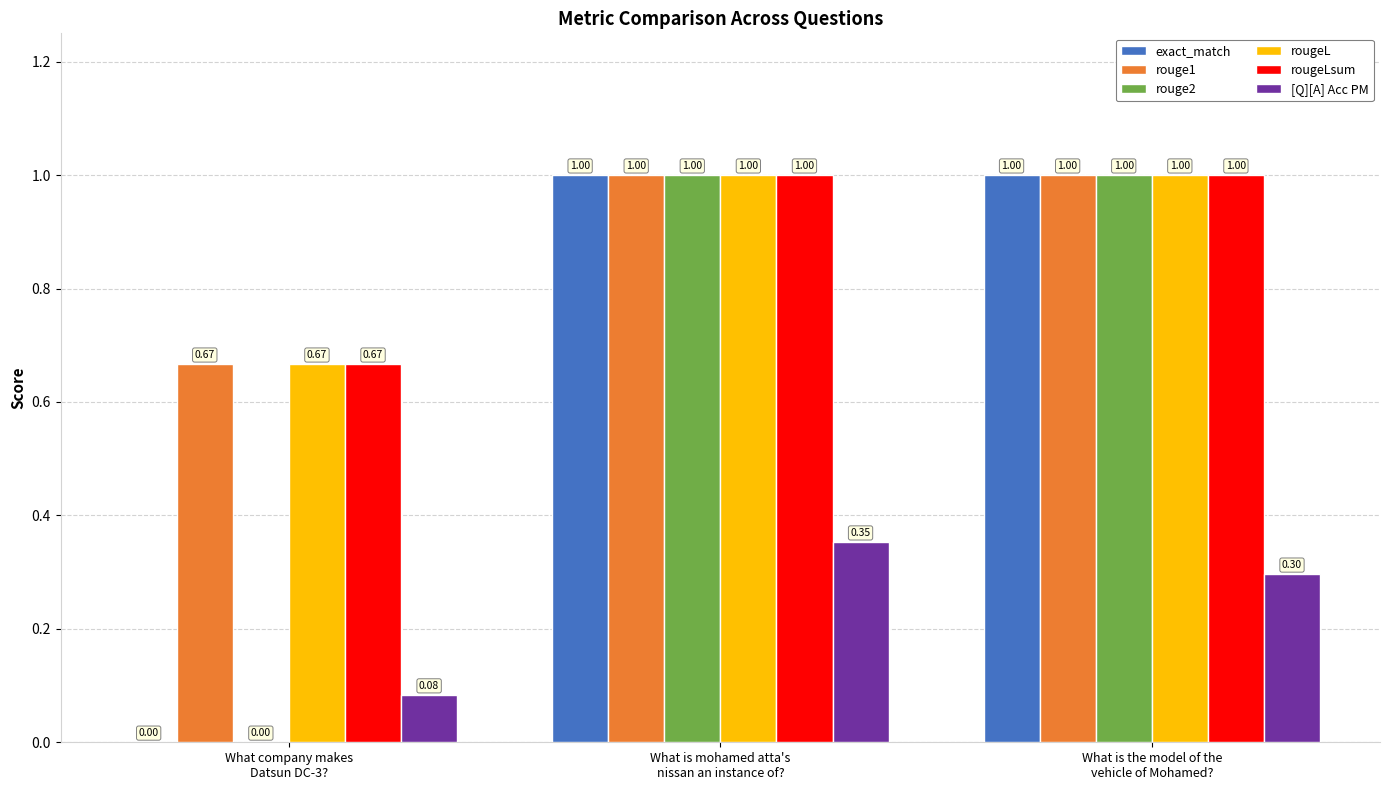

Are the bars horizontal?

No